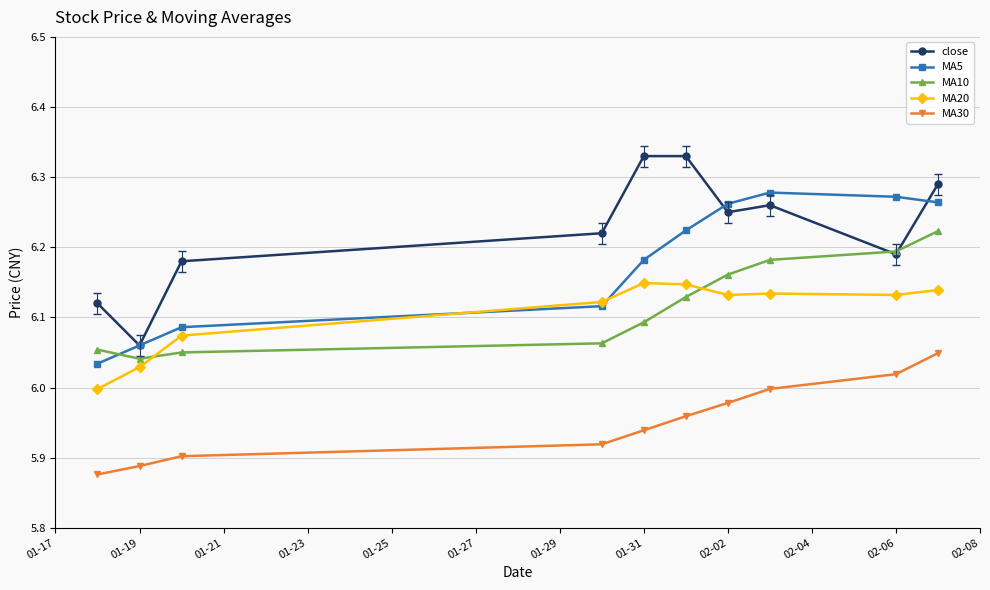

True or false: MA5 has more than 0 points higher than both neighbors.

True